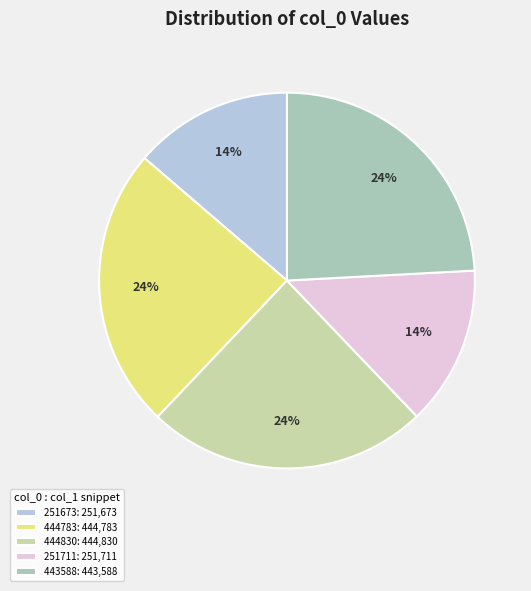

To the nearest percent, what is the difference between the largest and smallest slice percentages?

11%